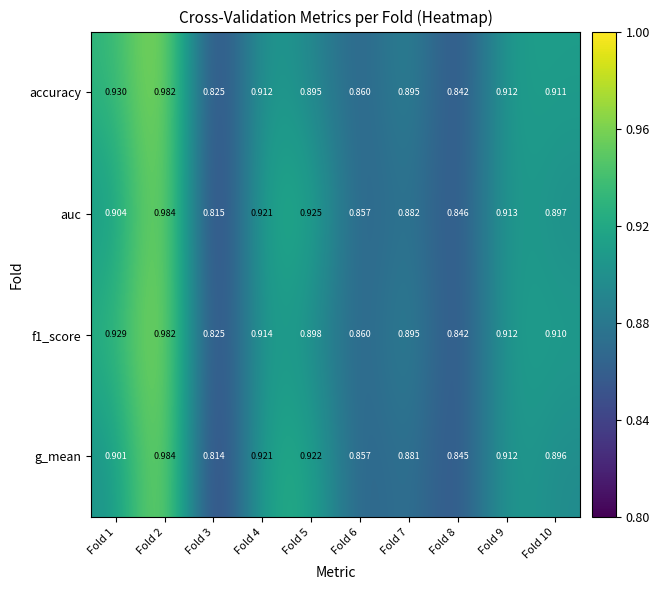

At which category is the sum across all series the highest?

Fold 2